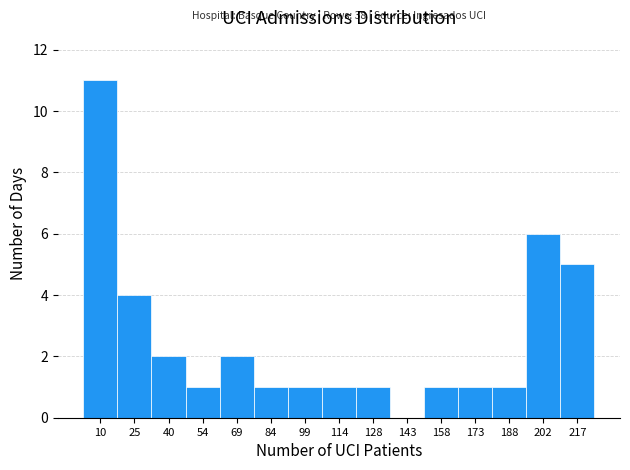

Reading right to left, list all the values displayed in this chart.

217=5	202=6	188=1	173=1	158=1	143=0	128=1	114=1	99=1	84=1	69=2	54=1	40=2	25=4	10=11